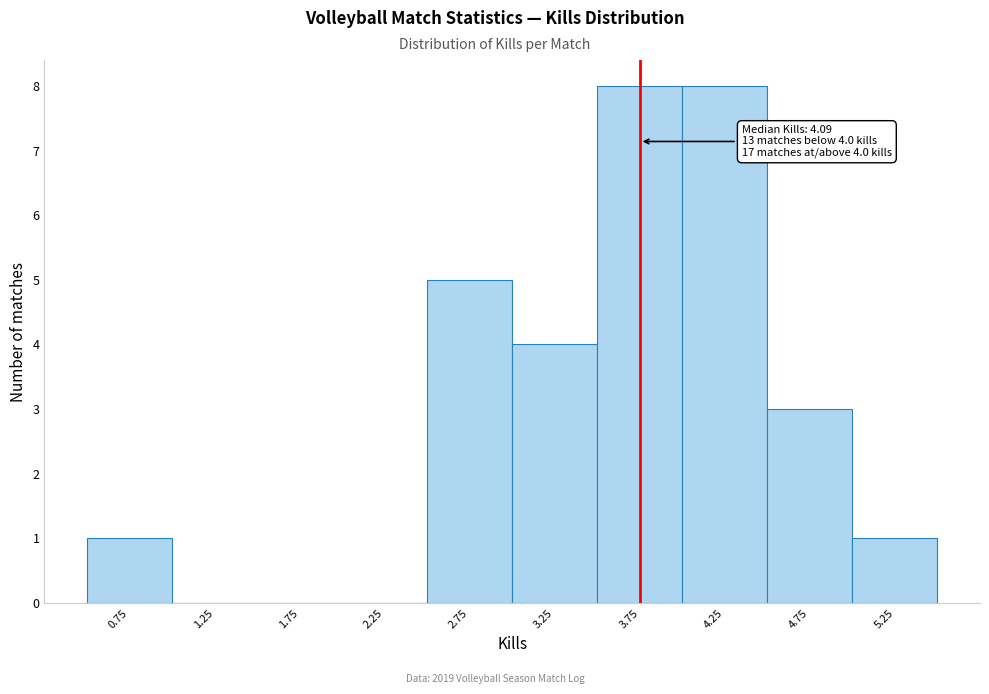

Reading right to left, transcribe all the data shown in this chart.

5.25=1	4.75=3	4.25=8	3.75=8	3.25=4	2.75=5	2.25=0	1.75=0	1.25=0	0.75=1